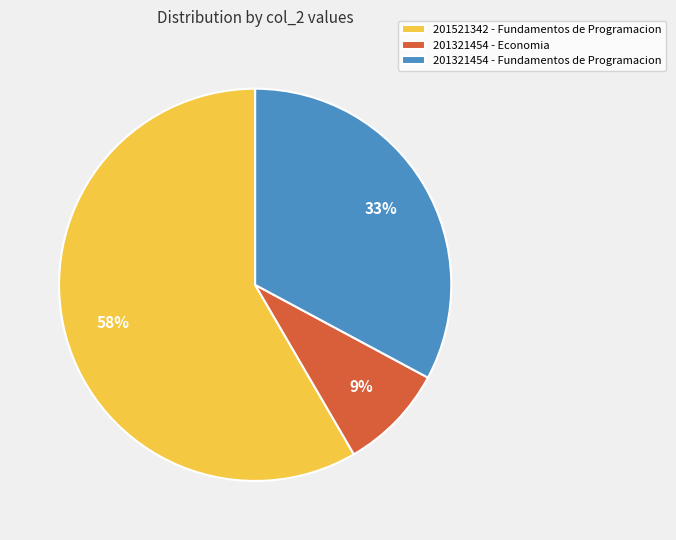

Approximately how many times larger is the value at 201521342 - Fundamentos de Programacion compared to 201321454 - Fundamentos de Programacion?

1.8